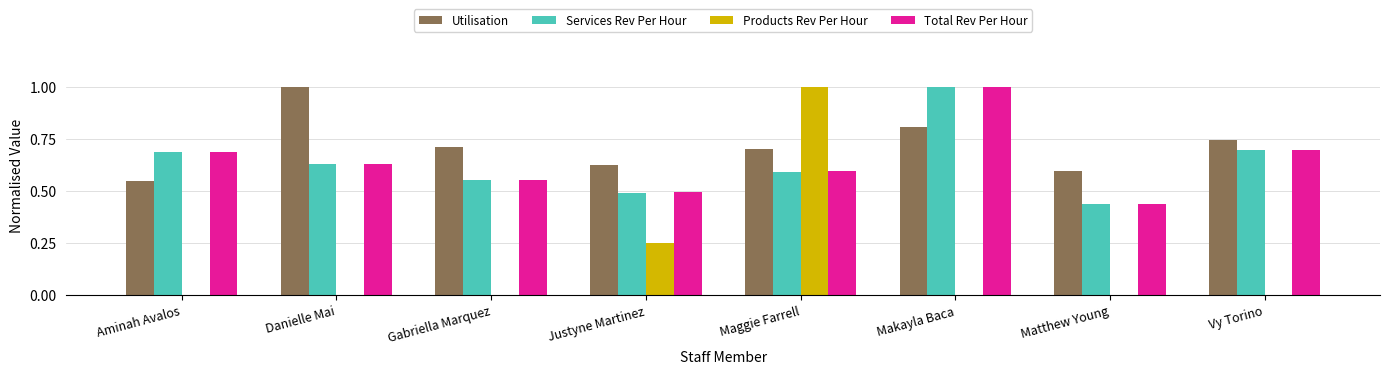

Between Gabriella Marquez and Justyne Martinez, which series saw the biggest shift?

Products Rev Per Hour